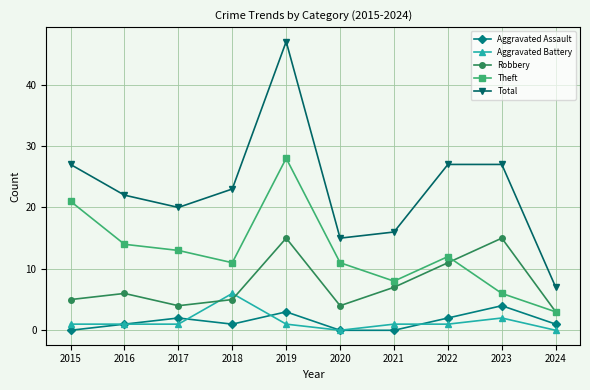

The value of Robbery at 2023 is 15. True or false?

True